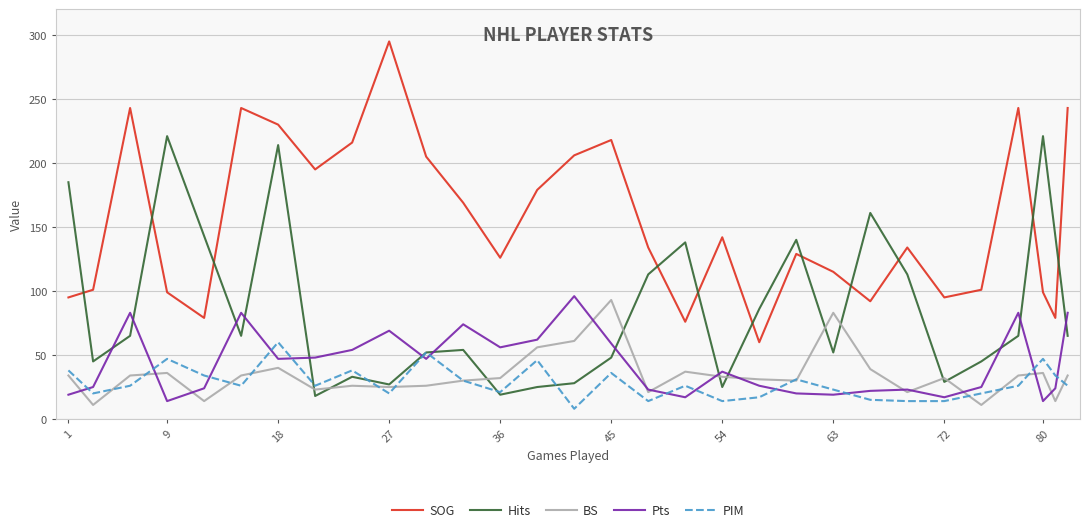

True or false: Pts and SOG intersect in this chart.

False